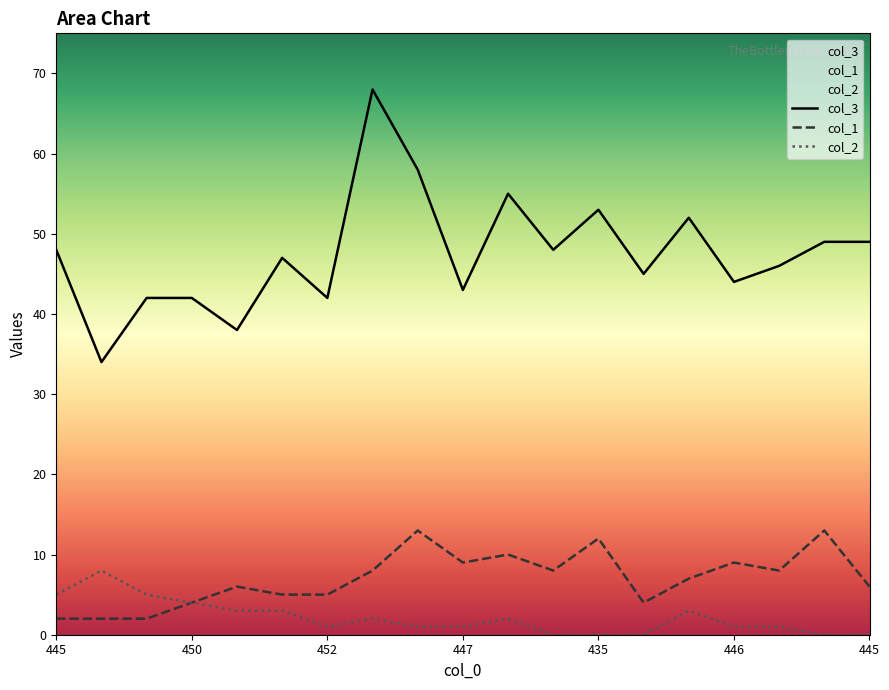

Does the chart display data point markers on the line(s)?

No